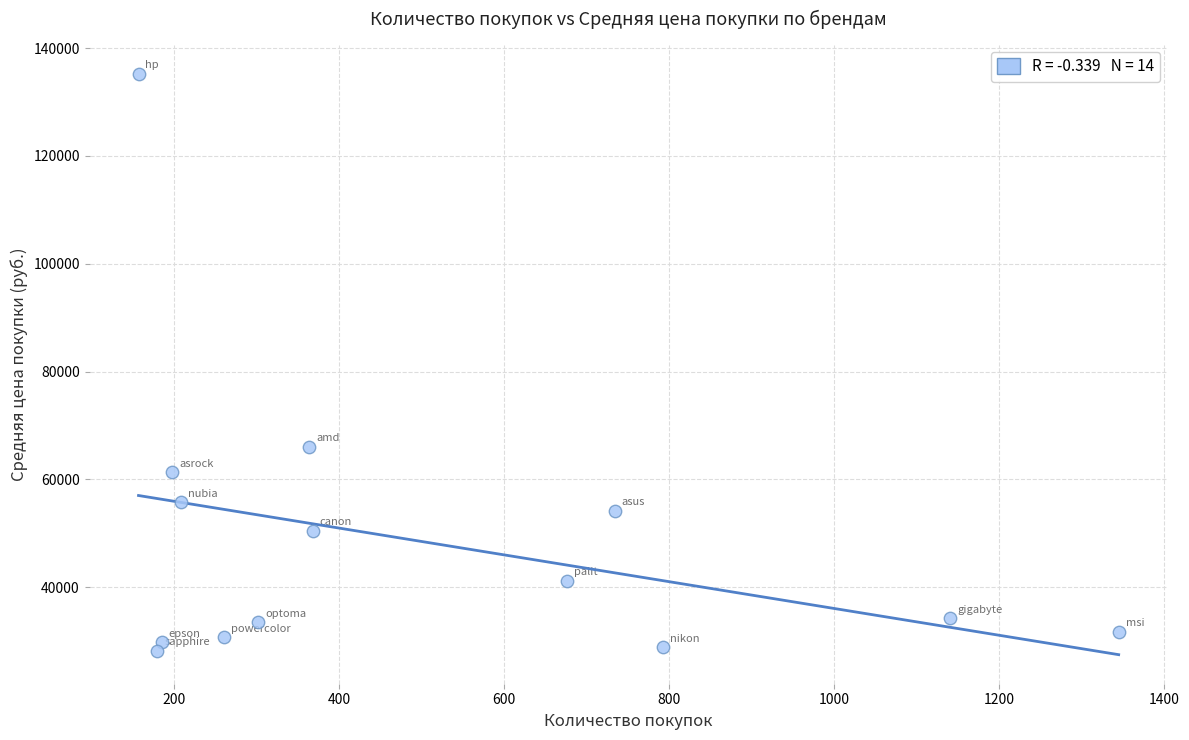

What is the range of X values (max minus min)?

1188.0